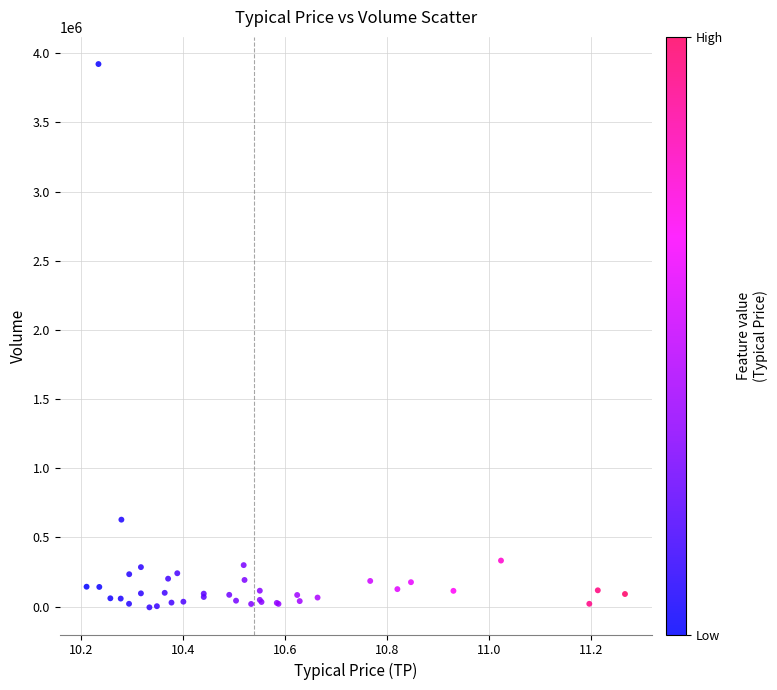

What Y value in the scatter plot is closest to 1958499?

628615.3